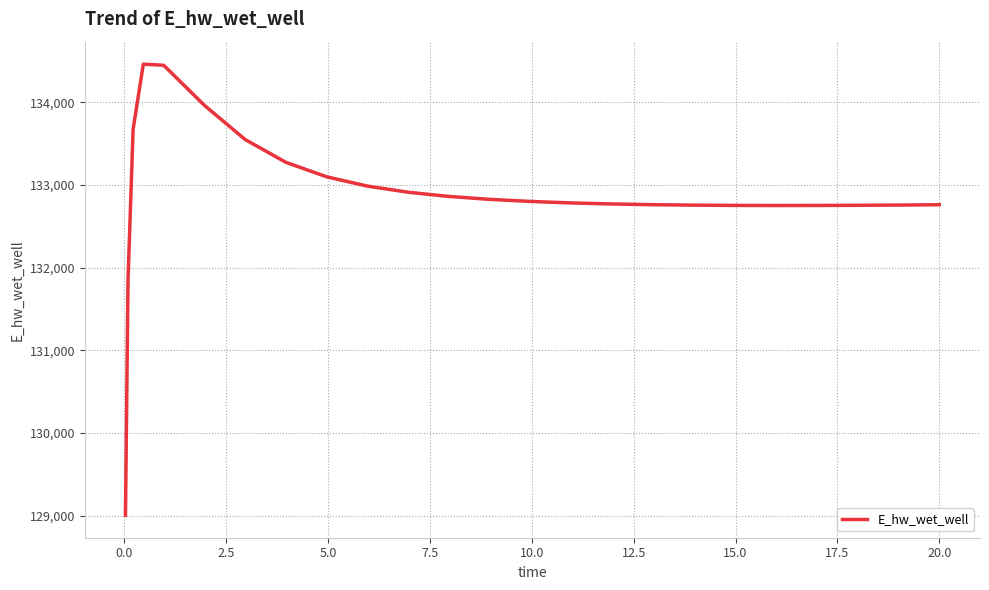

What is the smallest value displayed?

129007.2